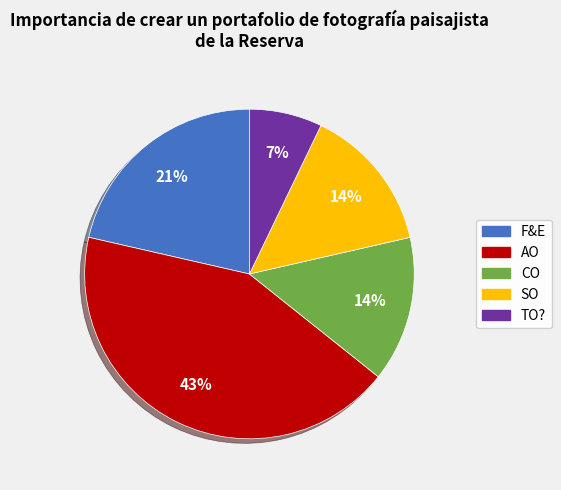

Is there a majority slice in this chart?

No